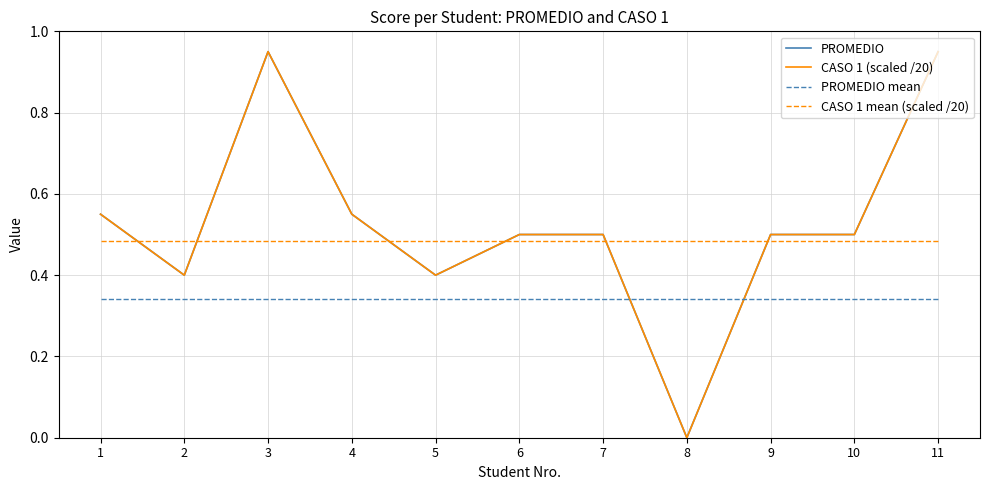

What is the sum of the CASO 1 mean (scaled /20) values at 1 and 11?

1.0